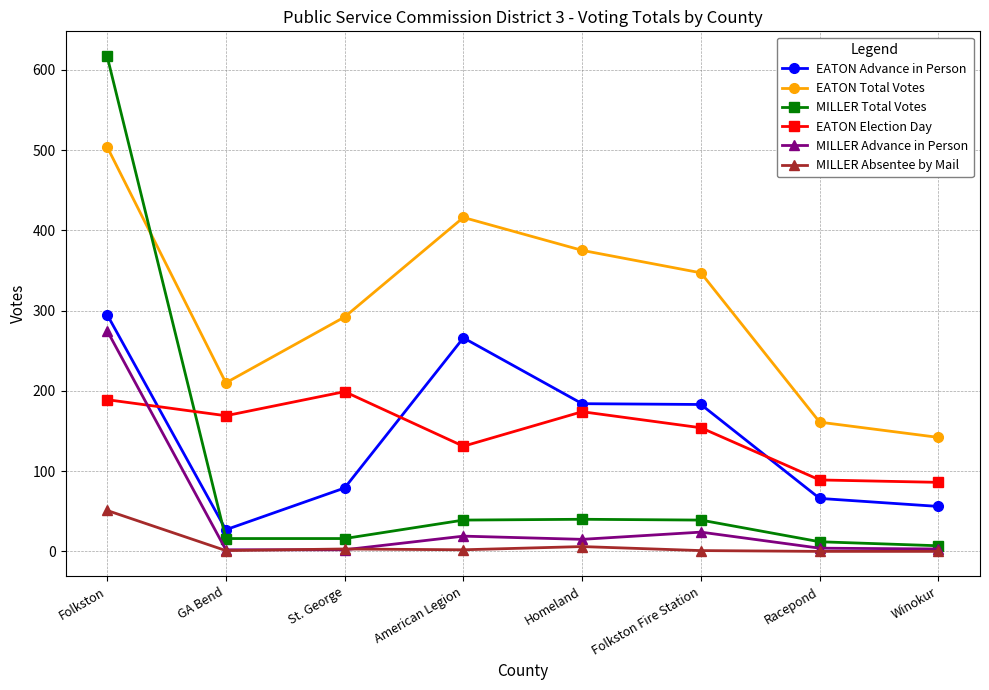

What is the sum of the MILLER Advance in Person values at Folkston Fire Station and St. George?

26